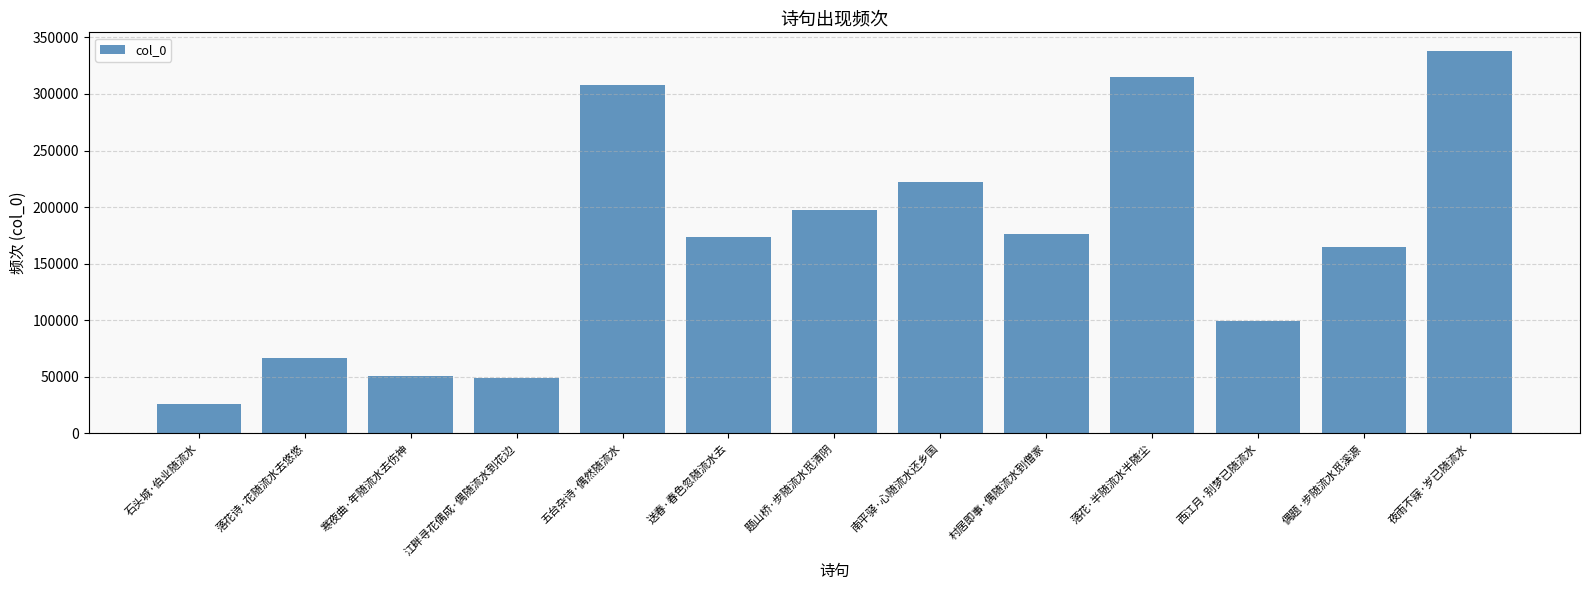

Reading right to left, transcribe all the data shown in this chart.

337551	164901	99314	315323	175947	222308	197622	174021	307691	48895	50789	67134	25736